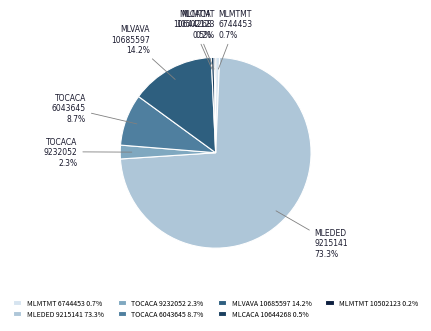

What is the largest slice in the pie chart?

MLEDED 9215141 73.3%